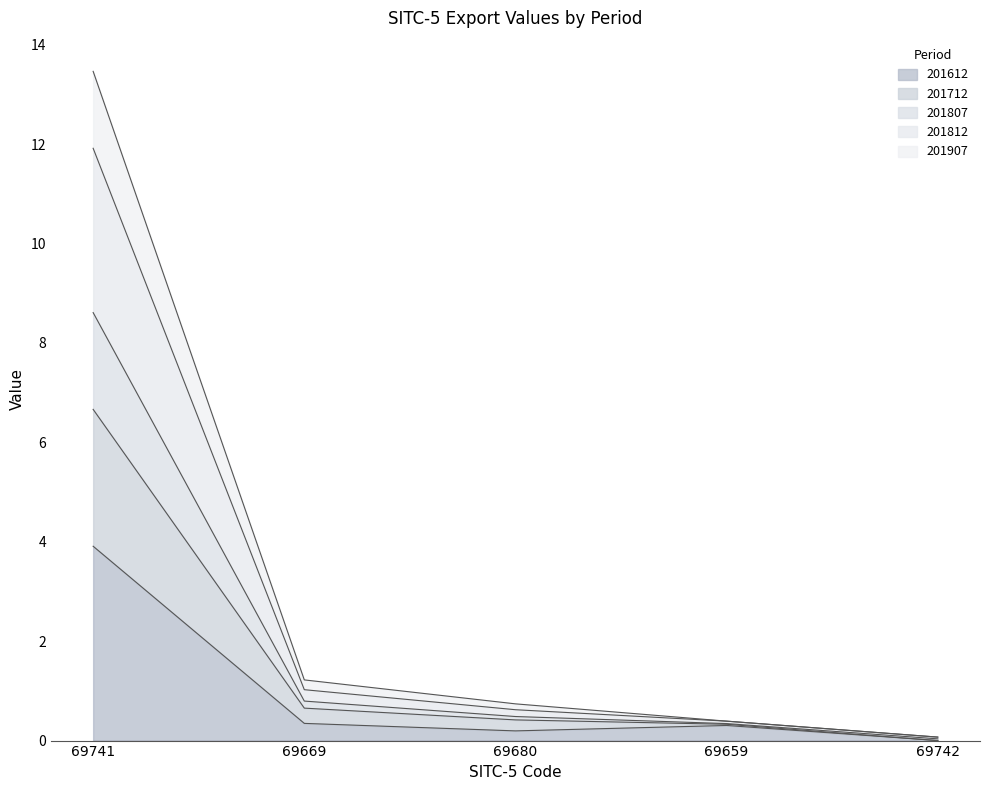

At which label does 201612 reach its peak?

69741